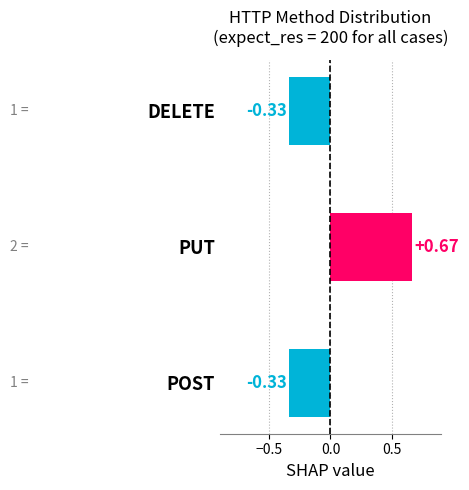

Which label corresponds to the largest value in the chart?

PUT